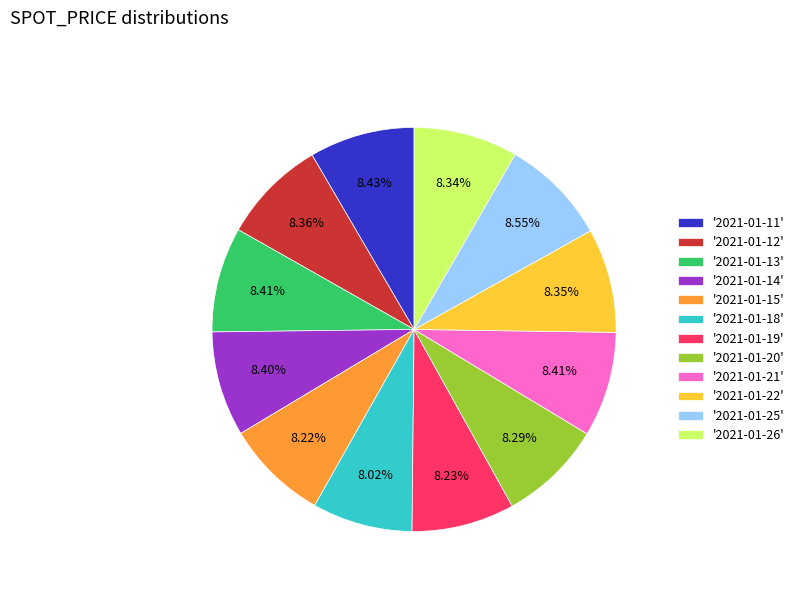

Approximately how many times larger is the value at '2021-01-13' compared to '2021-01-12'?

1.0